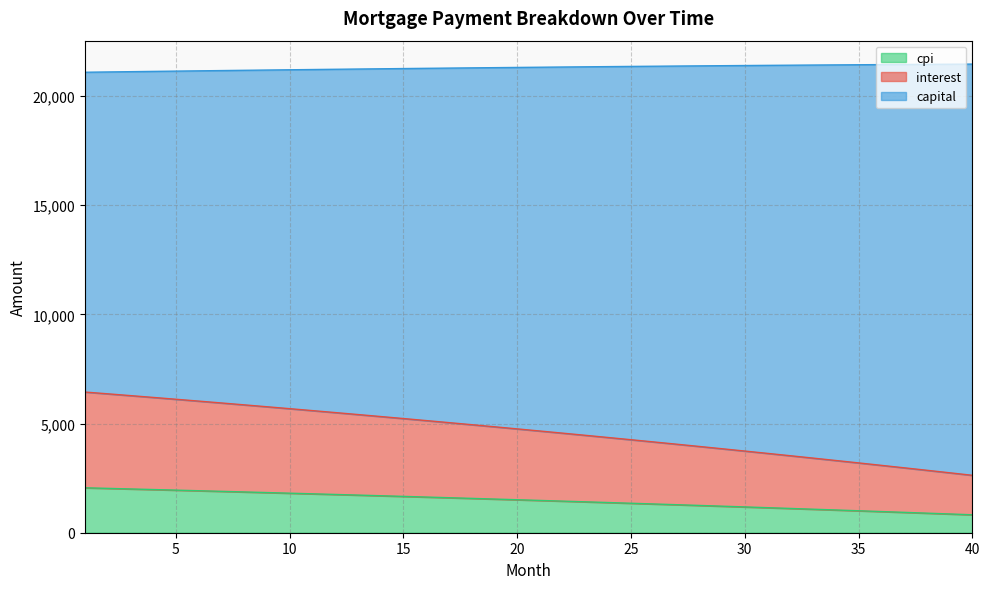

What is the total value across all series at 25?

21349.4